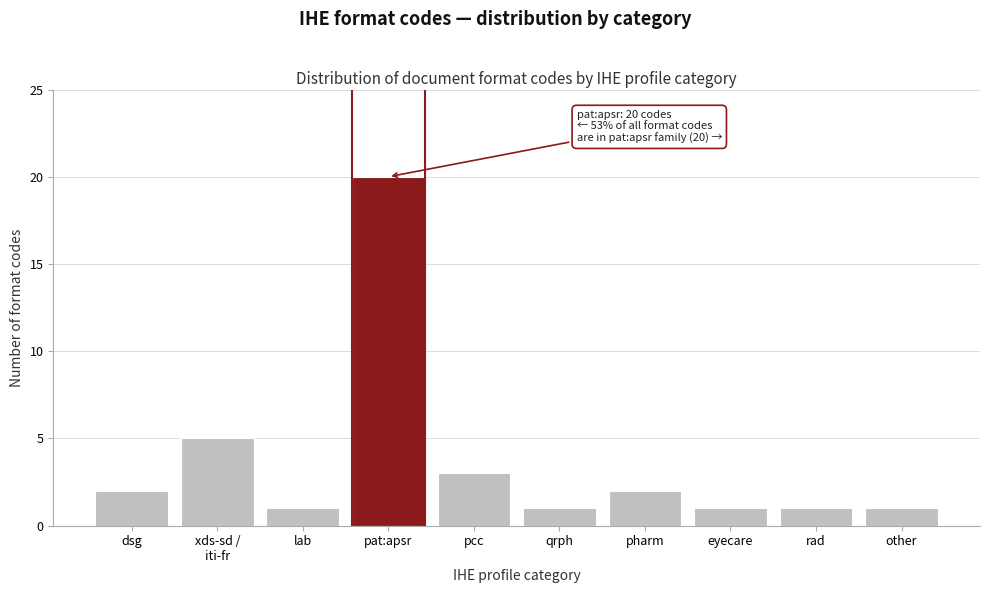

Reading right to left, transcribe all the data shown in this chart.

1	1	1	2	1	3	20	1	5	2